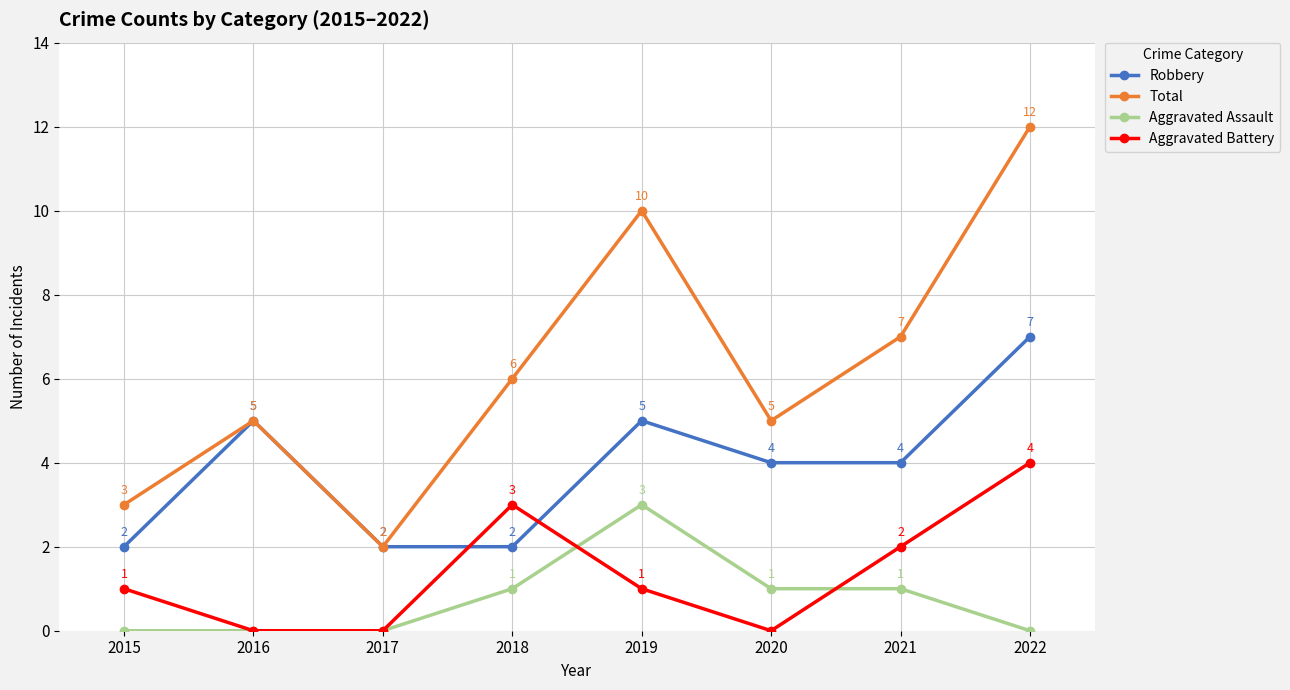

What is the average value of the Aggravated Battery series?

1